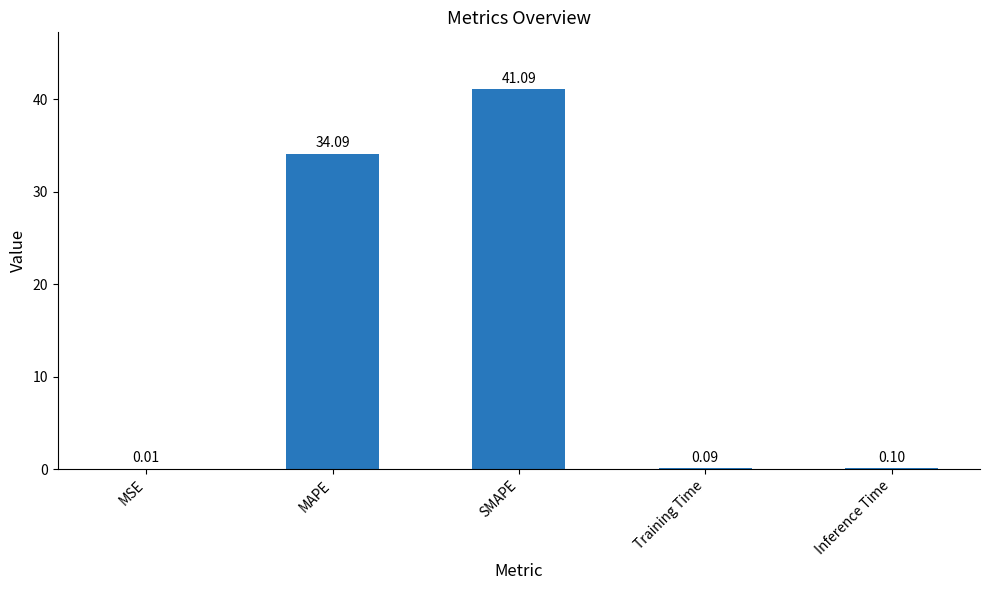

Is it true that the value at SMAPE is 17.5?

False